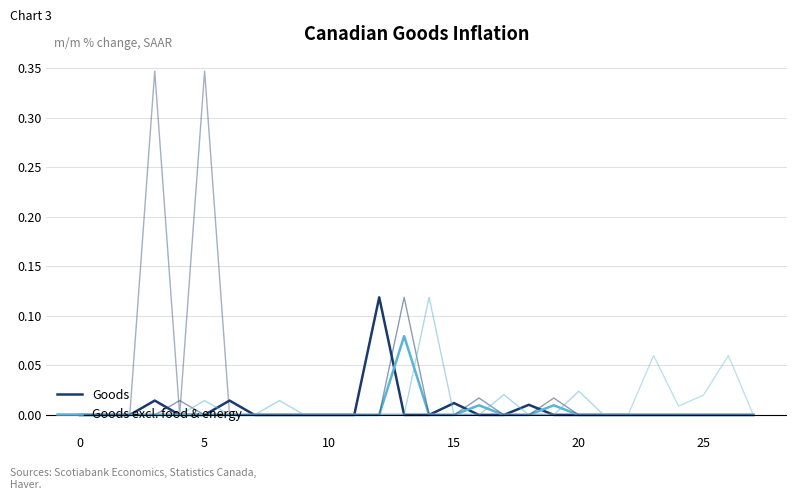

What are all the series names shown in the legend?

Goods, Goods excl. food & energy